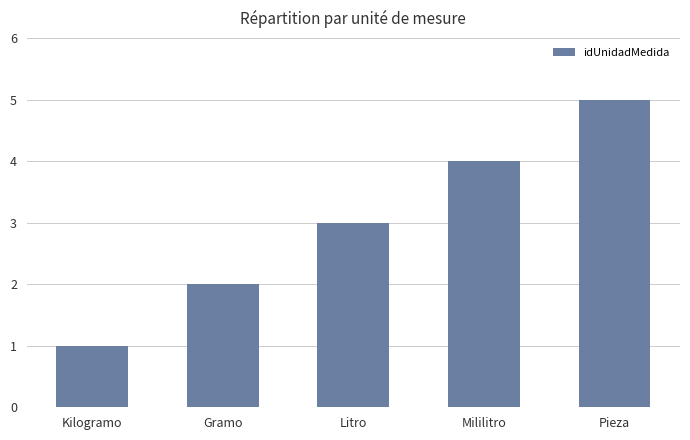

What is the change in value from Mililitro to Pieza?

+1